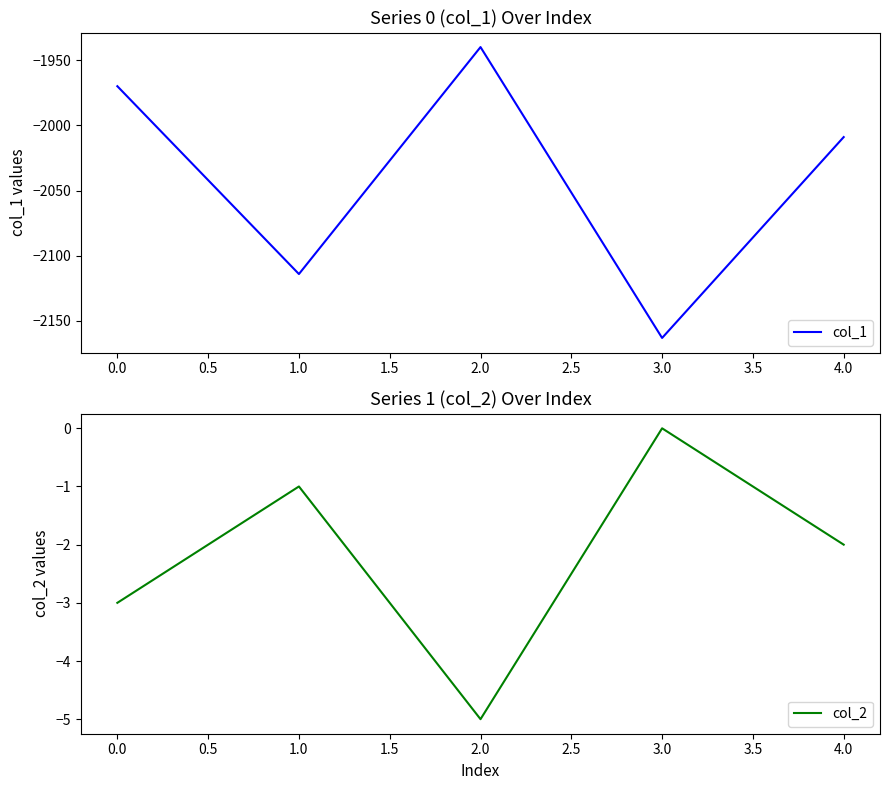

How many values in col_2 are below zero?

4